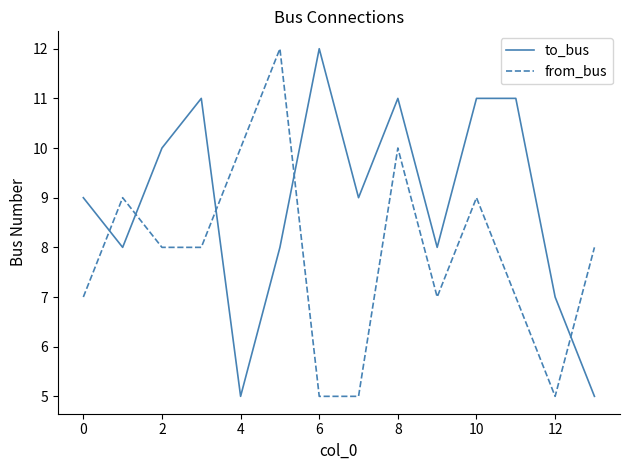

List the series in order of their overall mean, highest first.

to_bus, from_bus